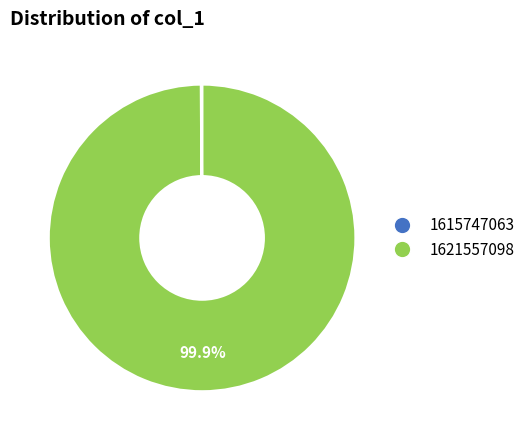

Which slice is the largest?

1621557098